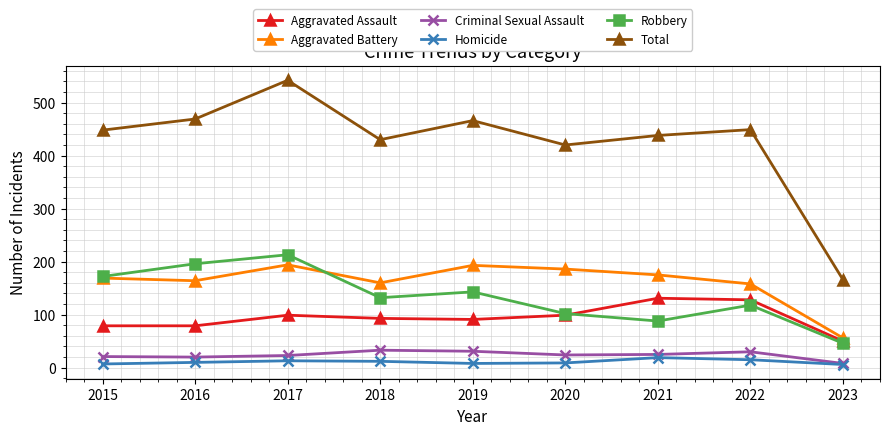

Where is the first local maximum for Total?

2017